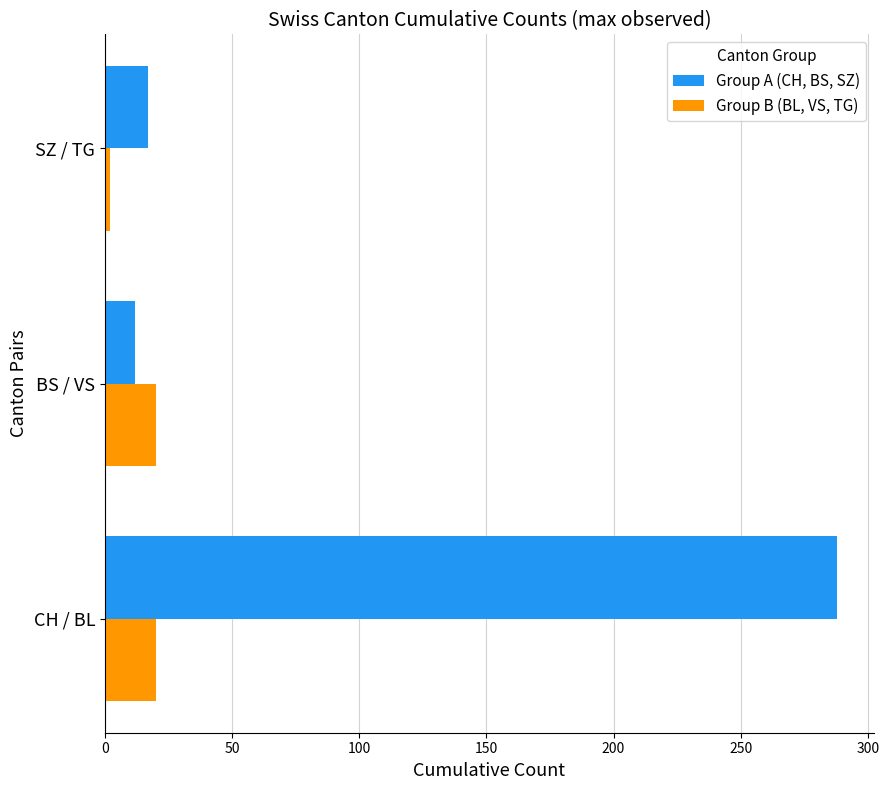

At how many categories does at least one series exceed 185?

1